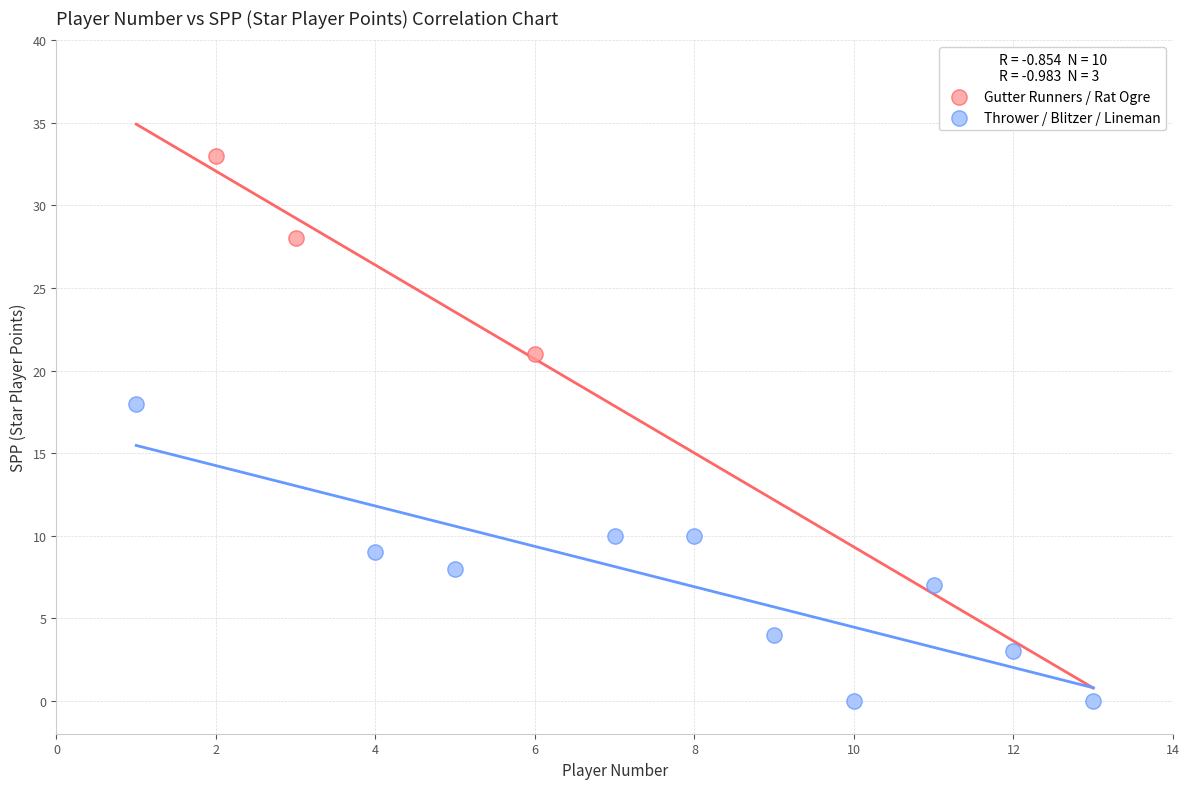

Which series reaches the minimum Y coordinate?

Thrower / Blitzer / Lineman